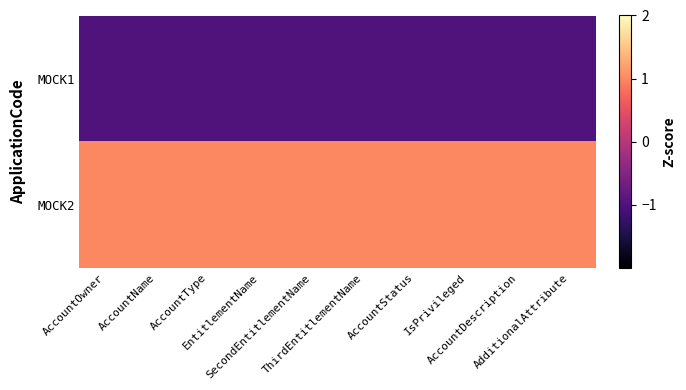

Count the number of data series in this chart.

2